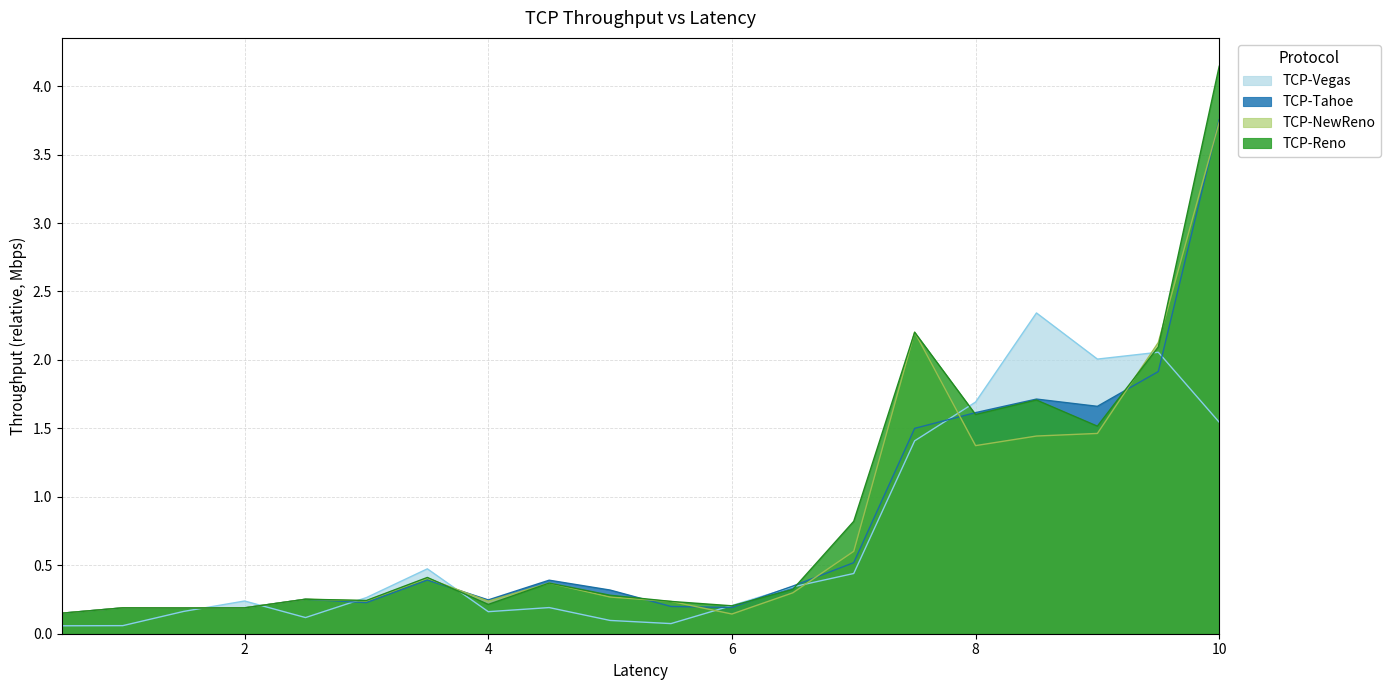

Count the number of data series in this chart.

4